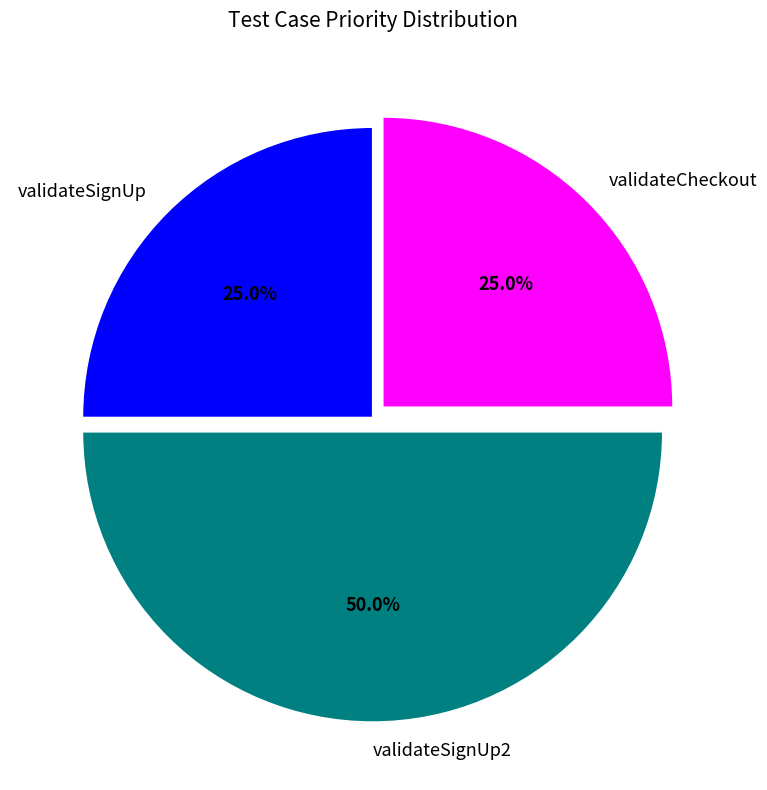

What portion of the pie excludes validateSignUp?

75.0%